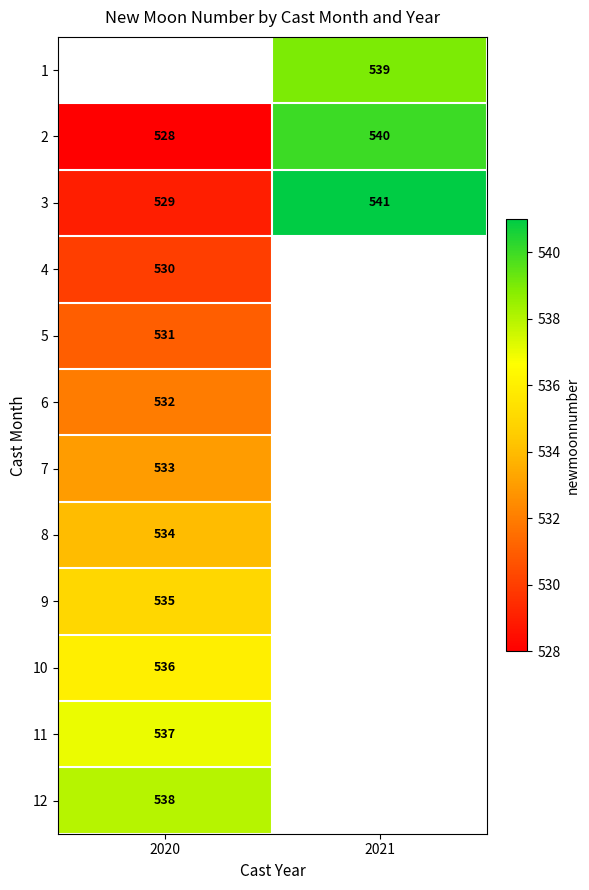

The 3 series shows 851.4 at 2020. True or false?

False